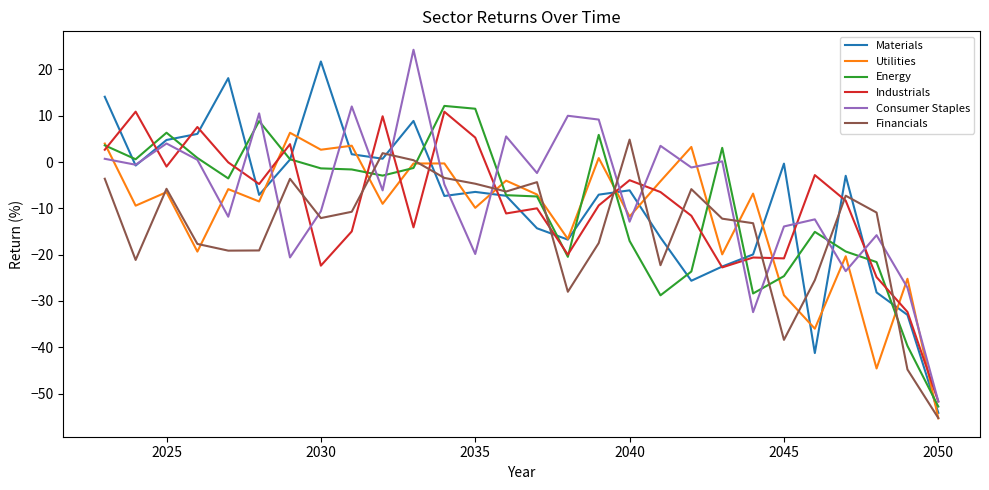

What is the smallest value displayed?

-55.3